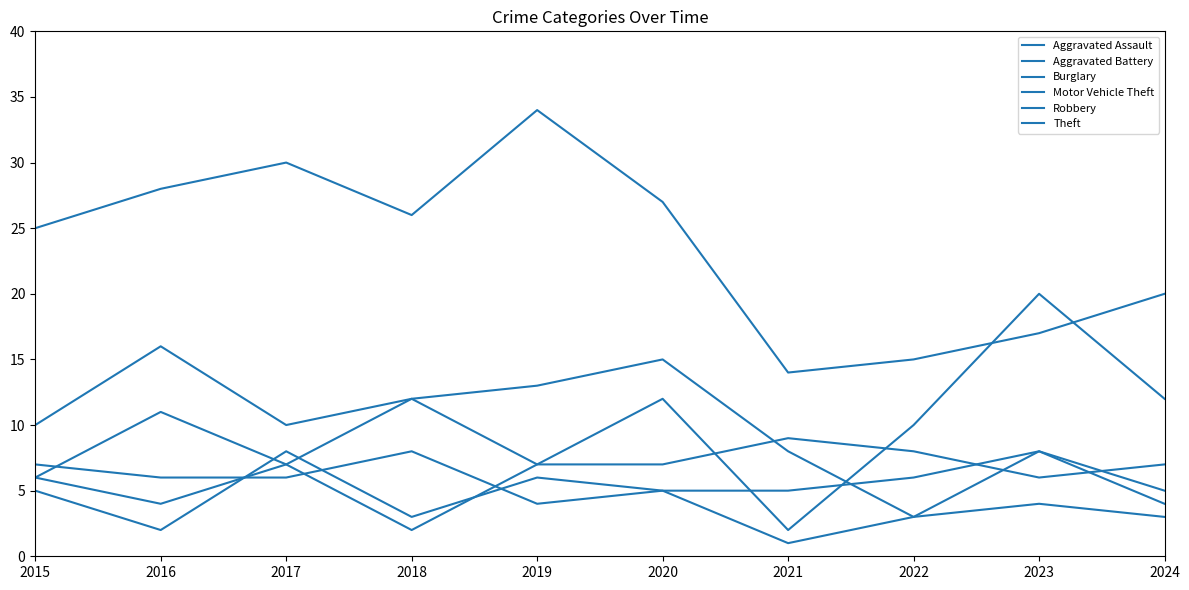

How many lines are shown in the chart?

6